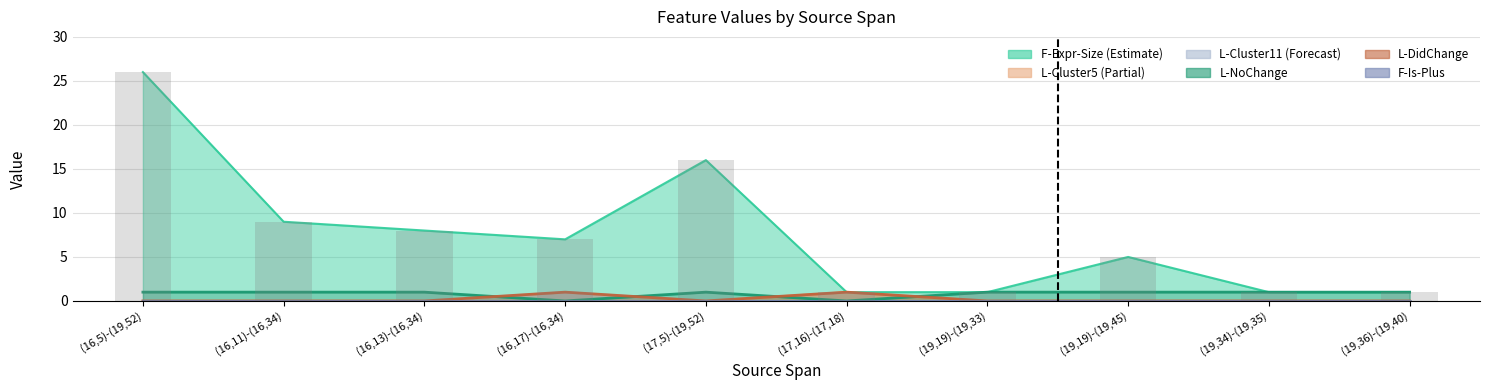

What is the sum of the L-Cluster11 values at (16,17)-(16,34) and (19,34)-(19,35)?

1